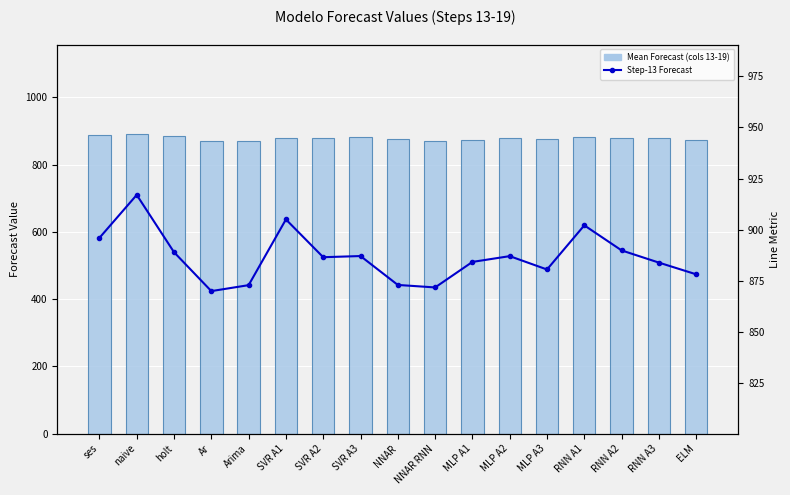

Is it true that Step-13 Forecast equals 1561.6 at NNAR RNN?

False